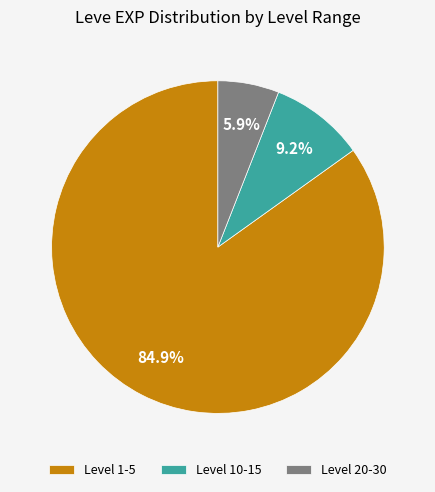

What is the majority slice?

Level 1-5